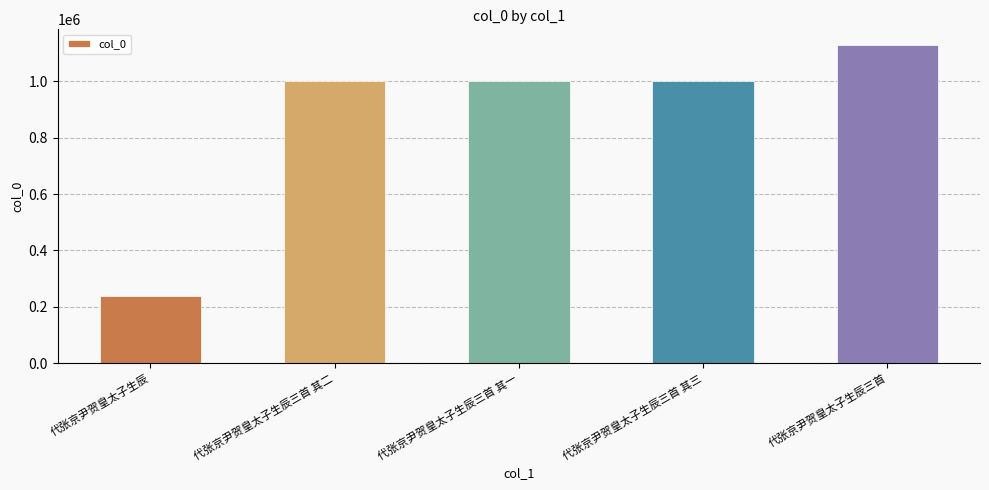

What is the difference between the second highest and minimum values?

761086